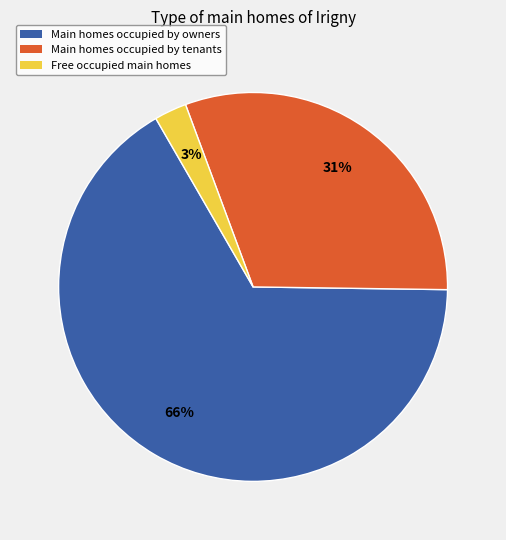

Does any single category account for the majority?

Yes